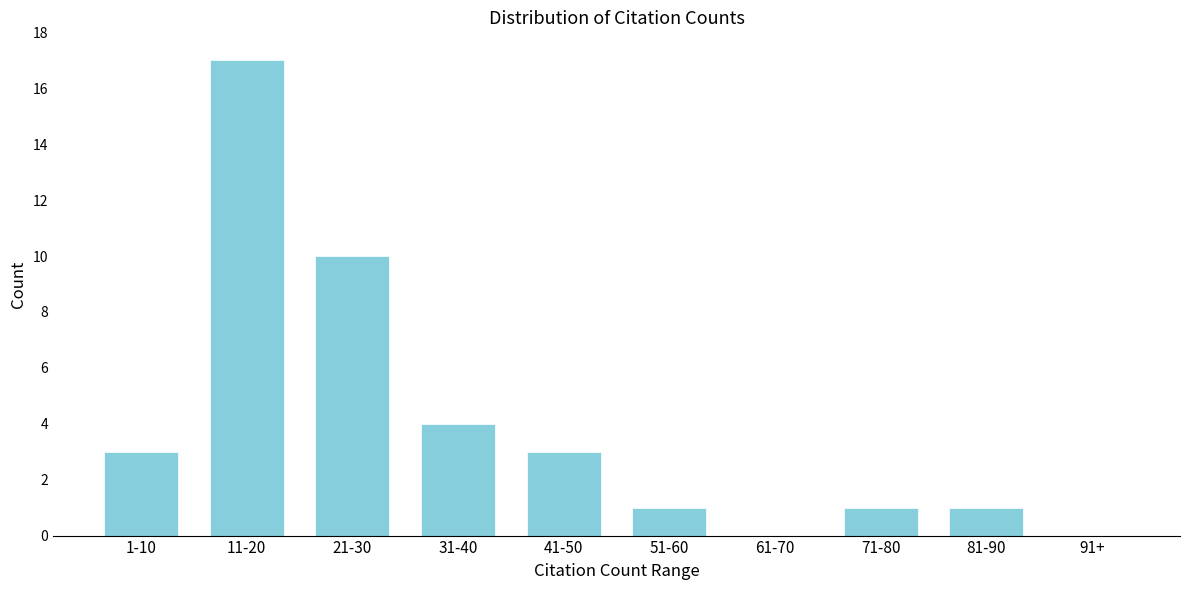

Reading right to left, list all the values displayed in this chart.

91+=0	81-90=1	71-80=1	61-70=0	51-60=1	41-50=3	31-40=4	21-30=10	11-20=17	1-10=3